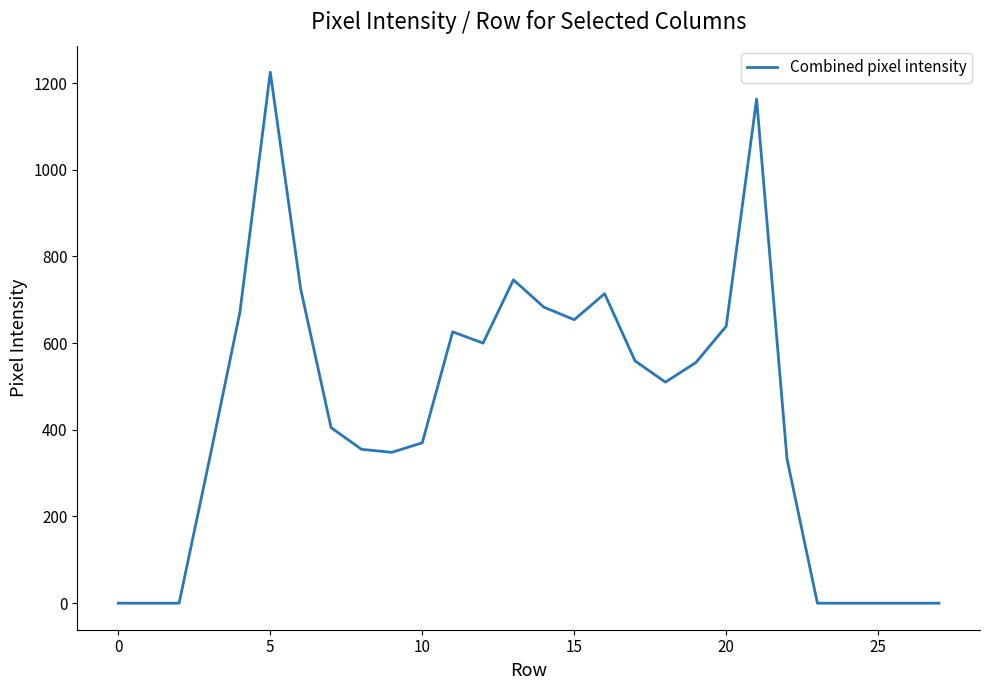

What is the difference between the maximum and minimum values?

1225